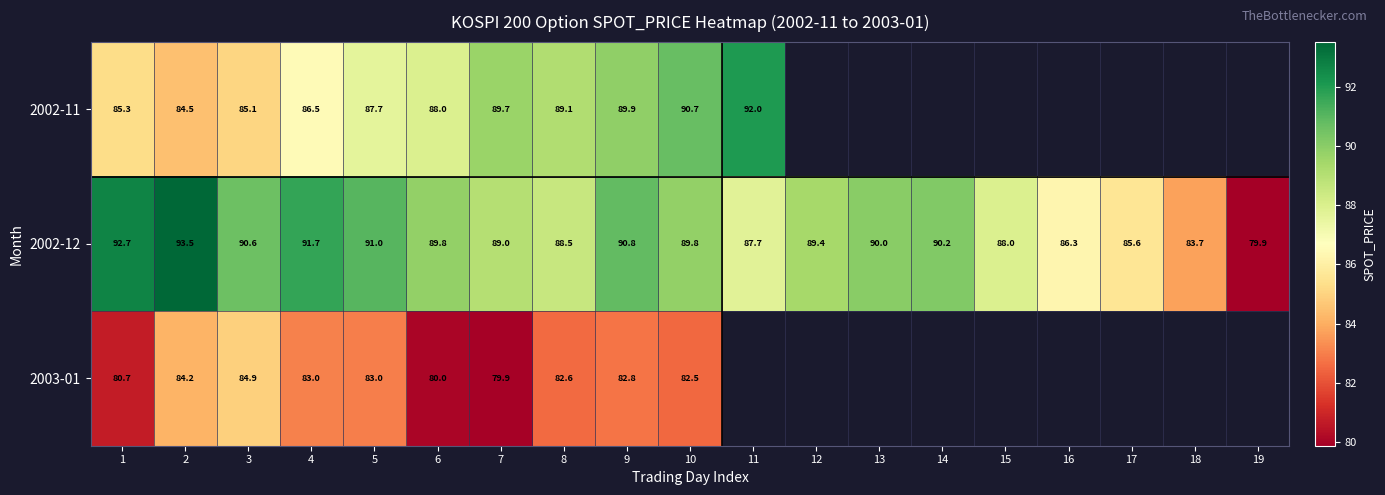

How many data points does each series have?

19